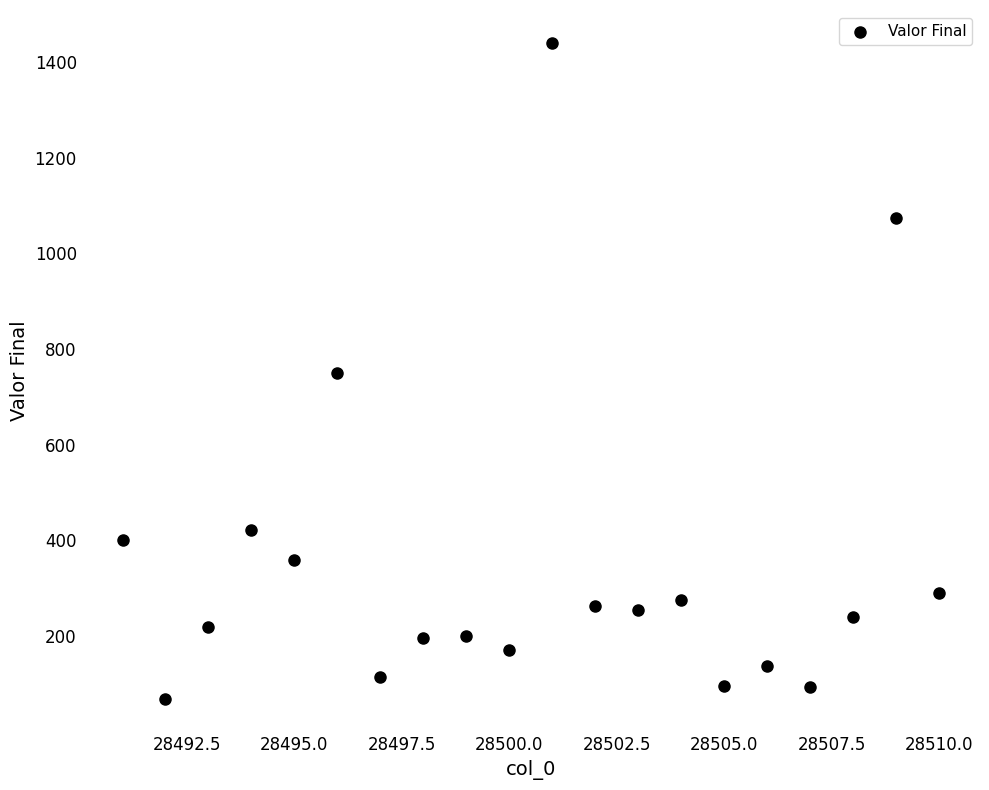

What is the range of X values (max minus min)?

19